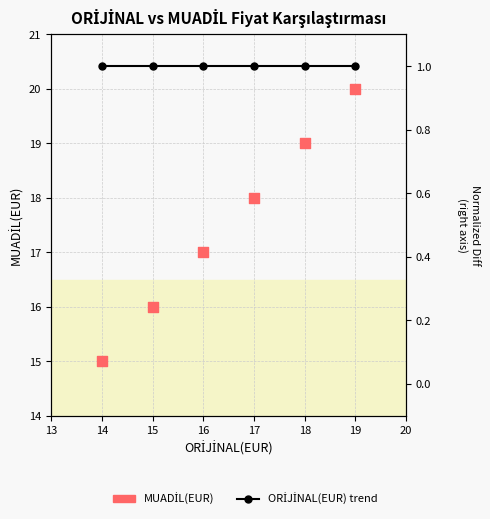

Is the value of MUADİL(EUR) at 19 greater than the value of nominal p-value at 17?

Yes